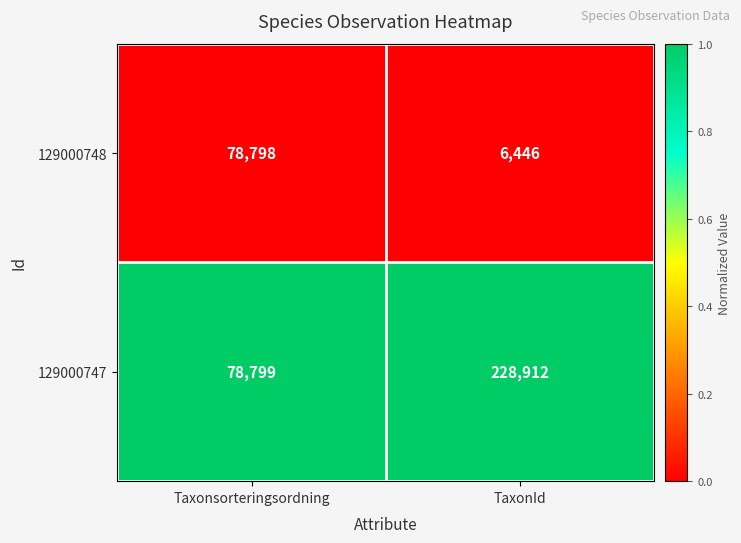

What value does the 129000748 series have at Taxonsorteringsordning?

78798